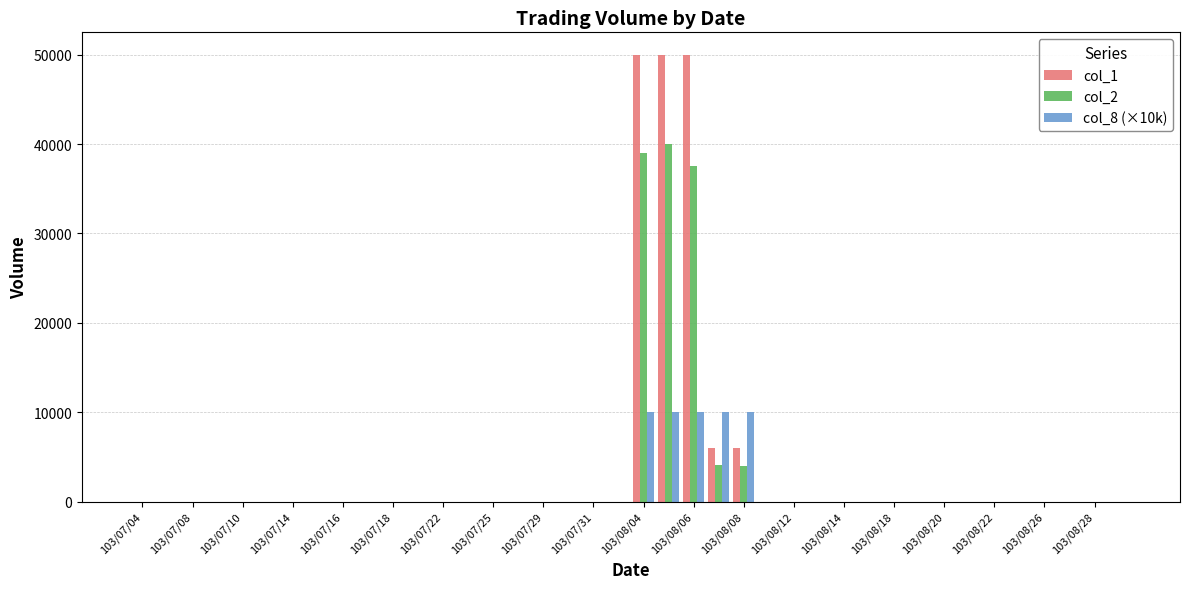

Reading right to left, extract all data points from this chart.

col_1: 0	0	0	0	0	0	0	0	0	0	0	0	0	0	0	6000	6000	50000	50000	50000	0	0	0	0	0	0	0	0	0	0	0	0	0	0	0	0	0	0	0	0
col_2: 0	0	0	0	0	0	0	0	0	0	0	0	0	0	0	3960	4080	37500	40000	39000	0	0	0	0	0	0	0	0	0	0	0	0	0	0	0	0	0	0	0	0
col_8 (×10k): 0	0	0	0	0	0	0	0	0	0	0	0	0	0	0	10000	10000	10000	10000	10000	0	0	0	0	0	0	0	0	0	0	0	0	0	0	0	0	0	0	0	0